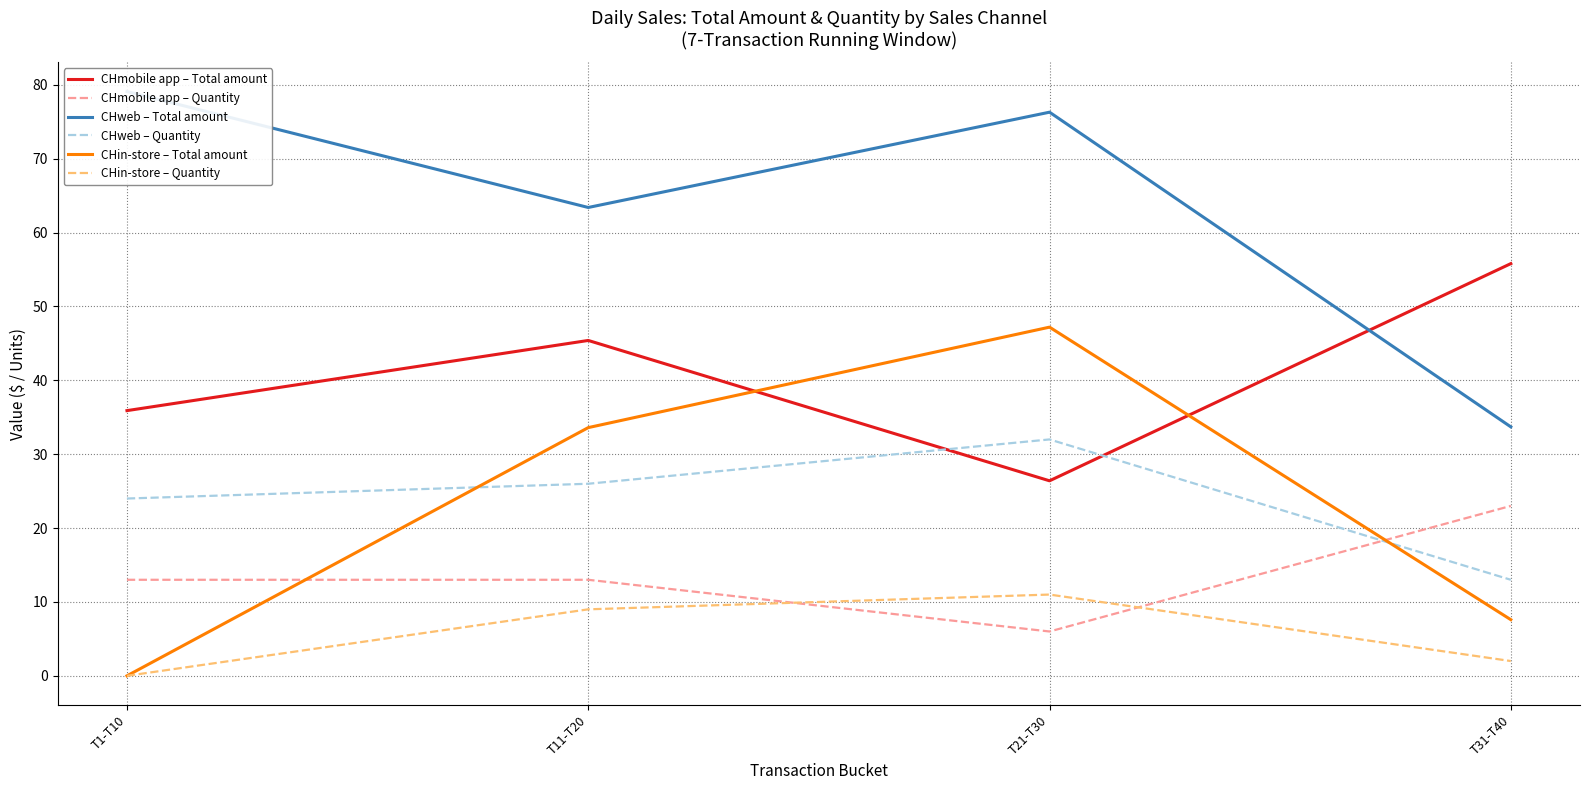

At which category does CHmobile app – Quantity reach its first local valley?

T21-T30